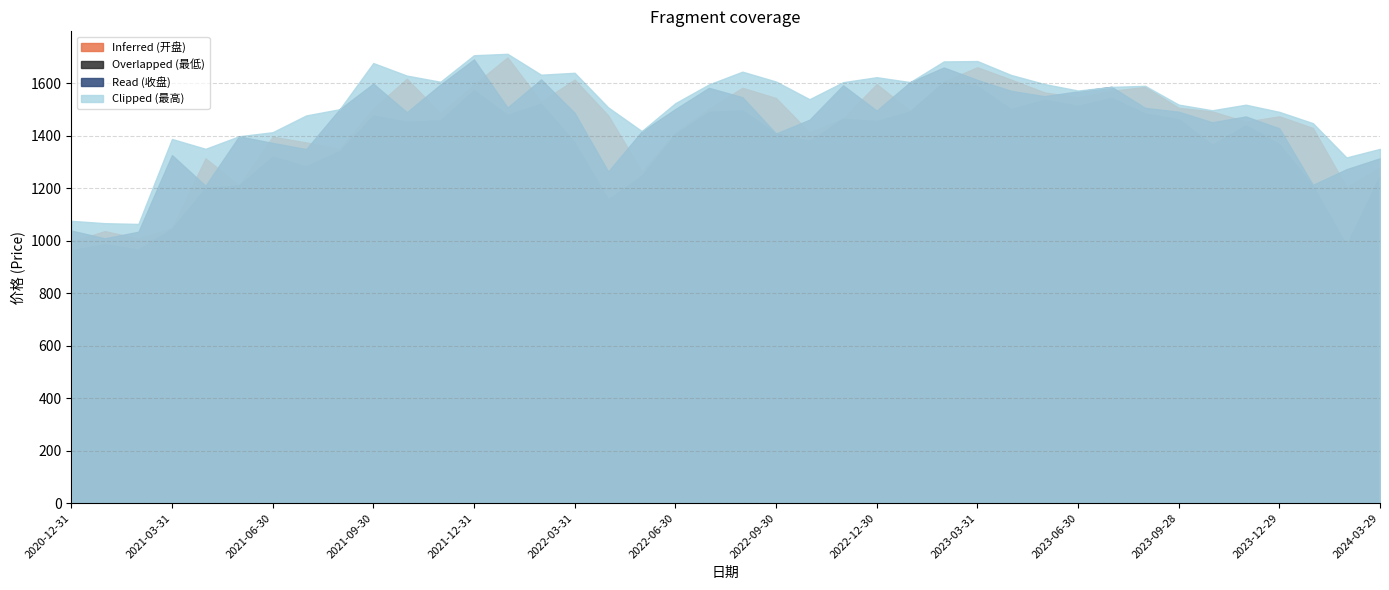

What is the difference between the Inferred (开盘) values at 2020-12-31 and 2022-06-30?

415.0